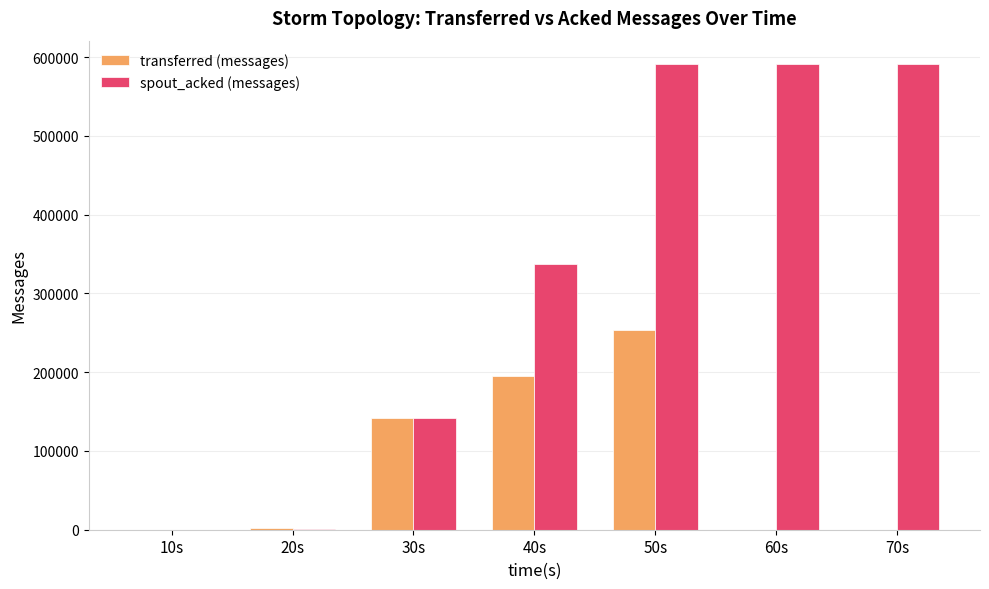

At which category is the sum across all series the highest?

50s